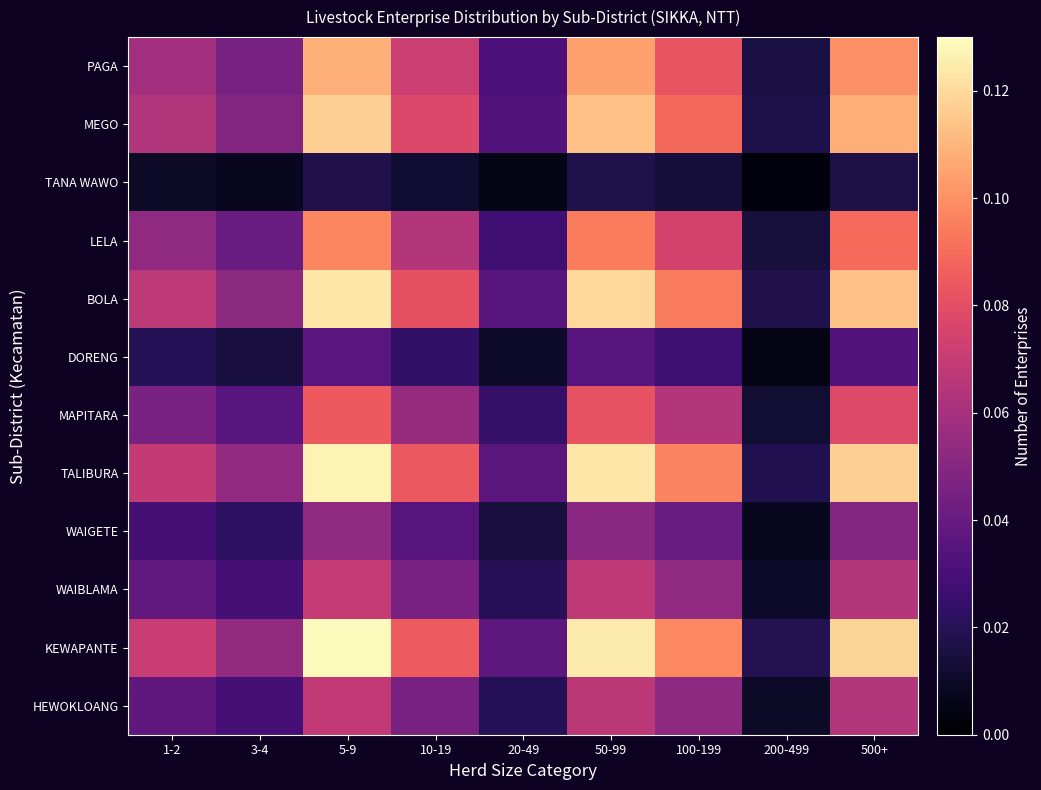

Which series has the widest spread of values?

KEWAPANTE